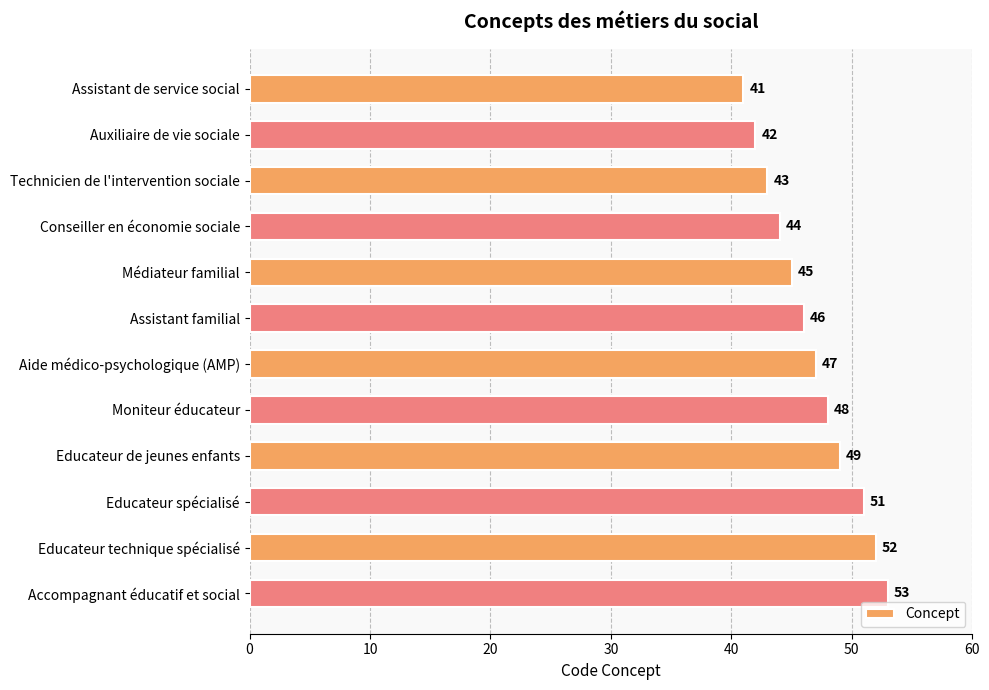

What is the change in value from Technicien de l'intervention sociale to Conseiller en économie sociale?

+1